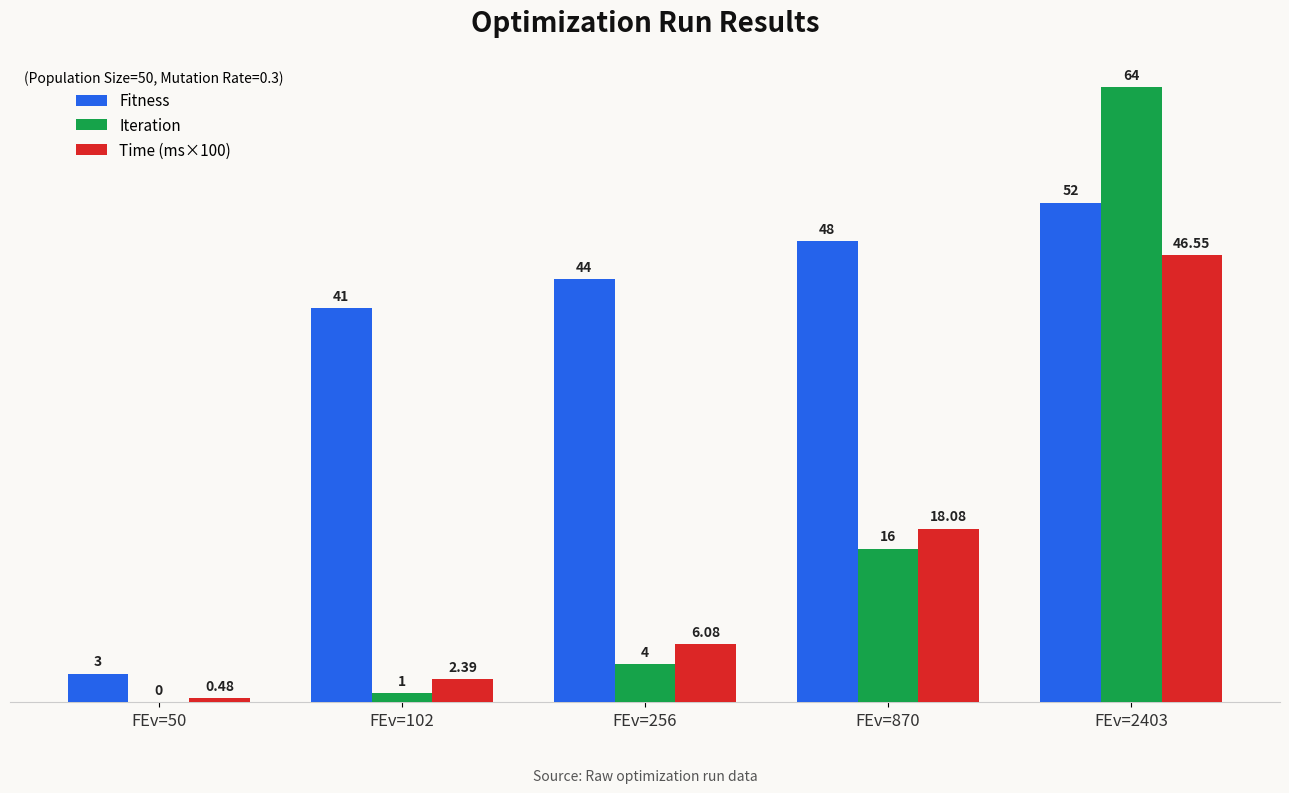

Count the number of data series in this chart.

3